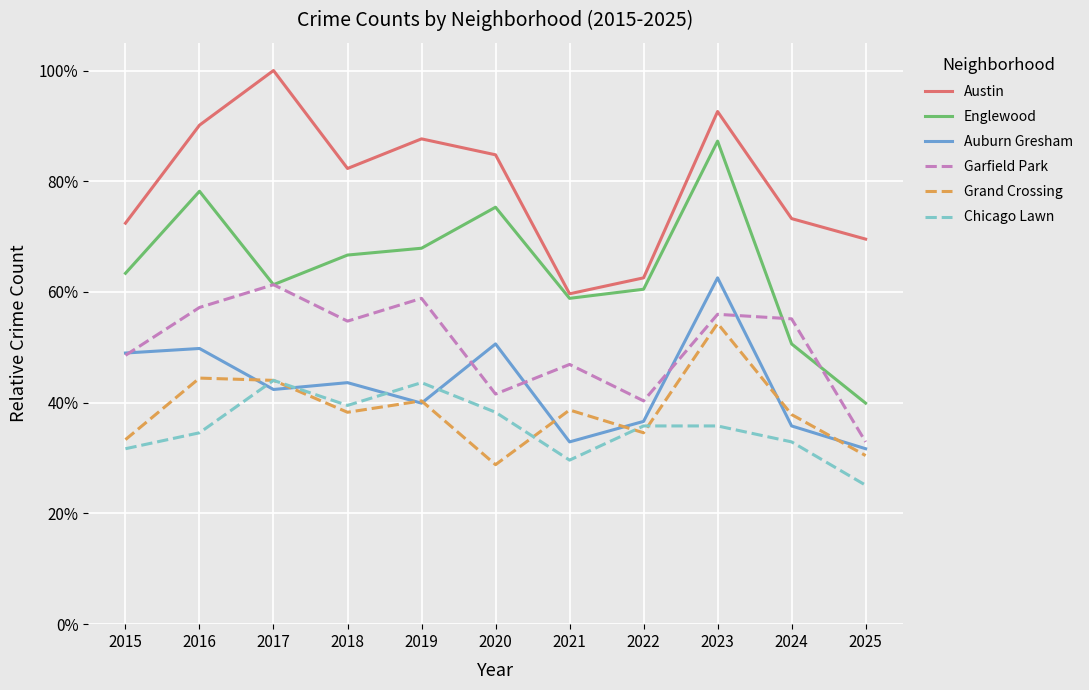

True or false: Auburn Gresham and Austin intersect in this chart.

False